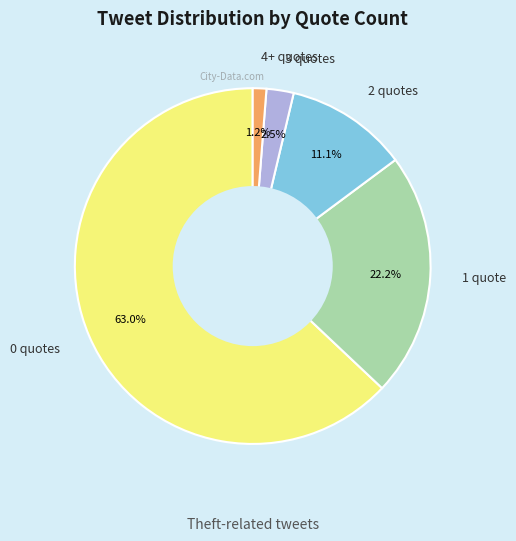

Is the sum of 0 quotes and 2 quotes greater than half?

Yes